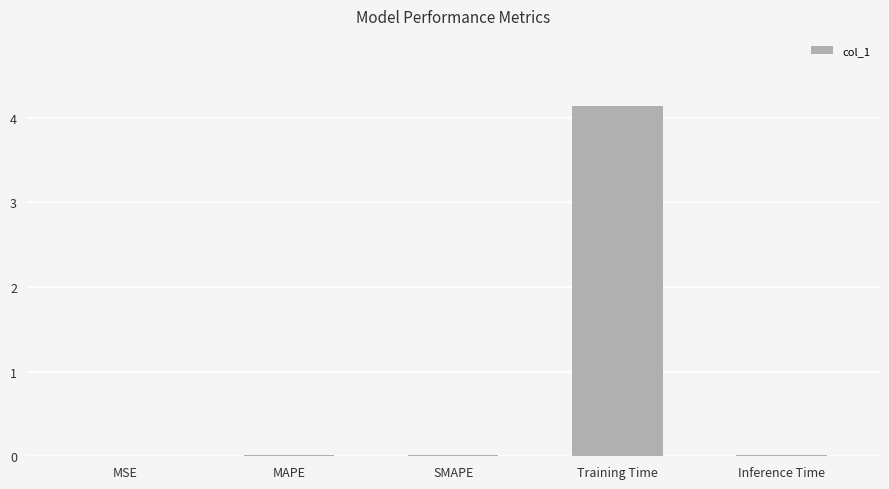

What is the sum of all values?

4.2